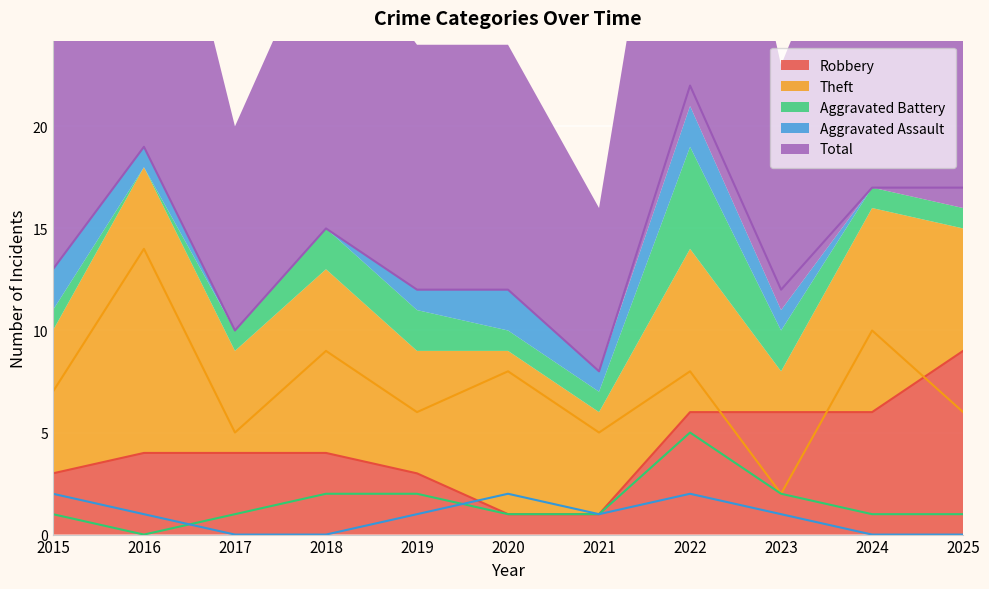

At which category does Aggravated Assault reach its first local peak?

2020